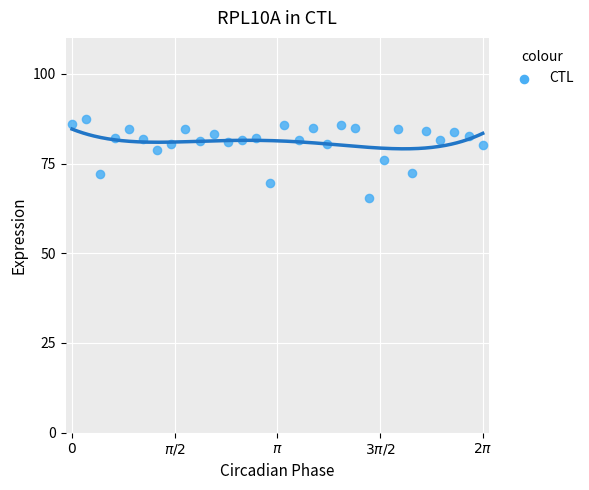

What is the range of Y values (max minus min)?

22.2